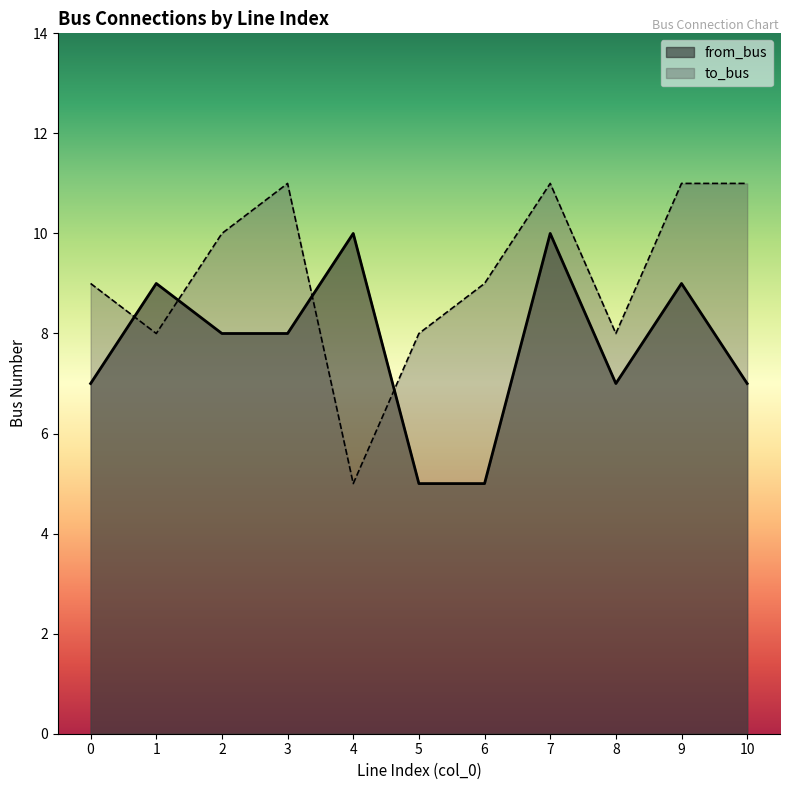

Which series ends up on top after the final intersection of to_bus and from_bus?

to_bus